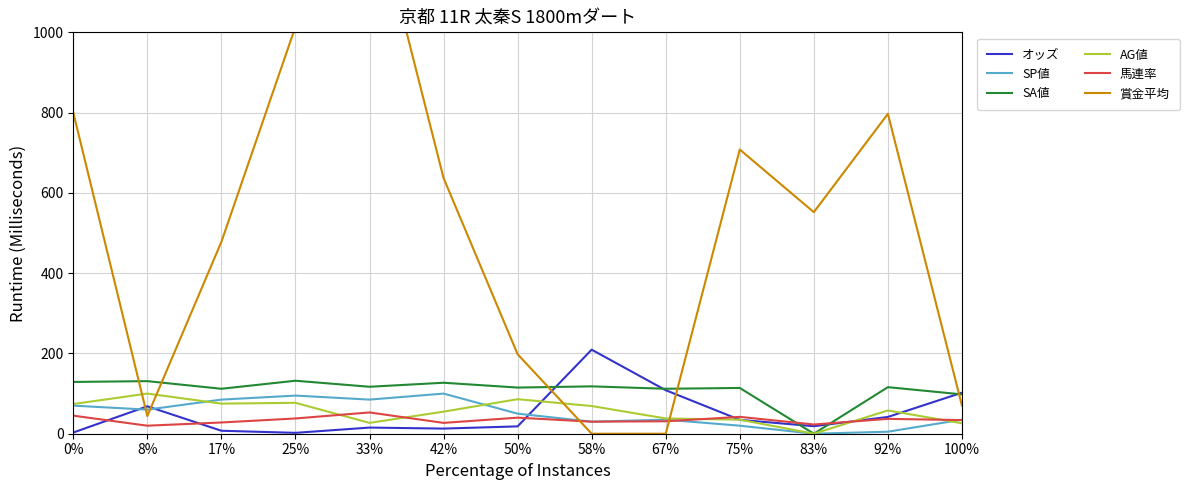

What is the sum of the オッズ values at 0% and 8%?

71.3